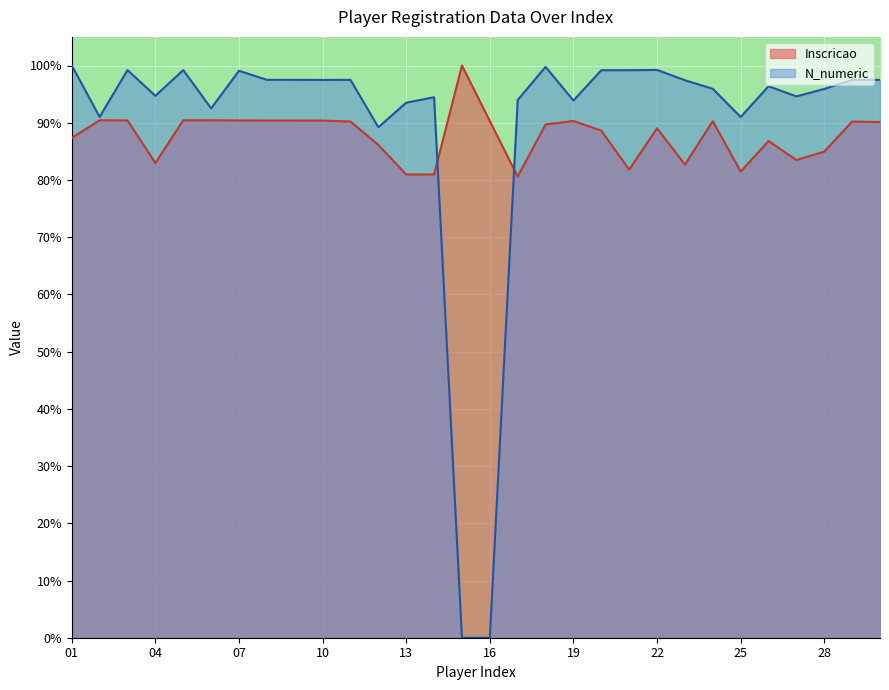

At how many categories does at least one series exceed 0?

30